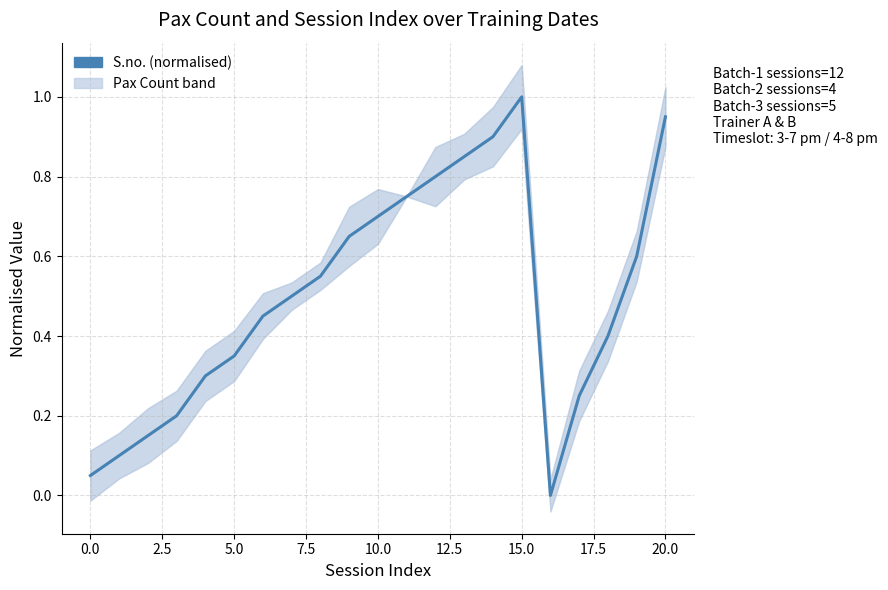

How many interior local valleys (lower than both neighbors) does the data have?

1